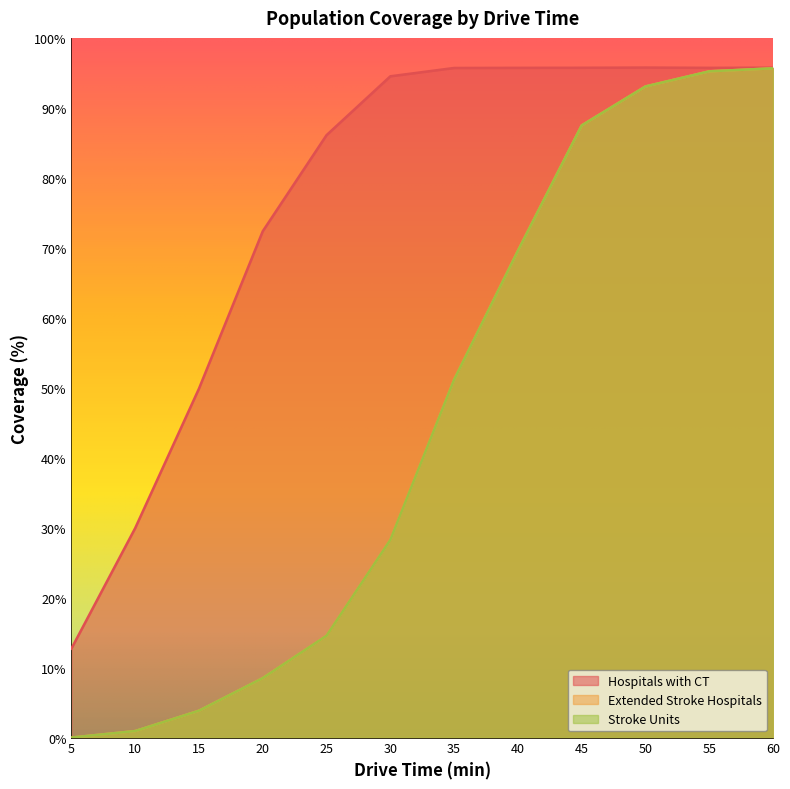

What is the total value across all series at 15?

57.6